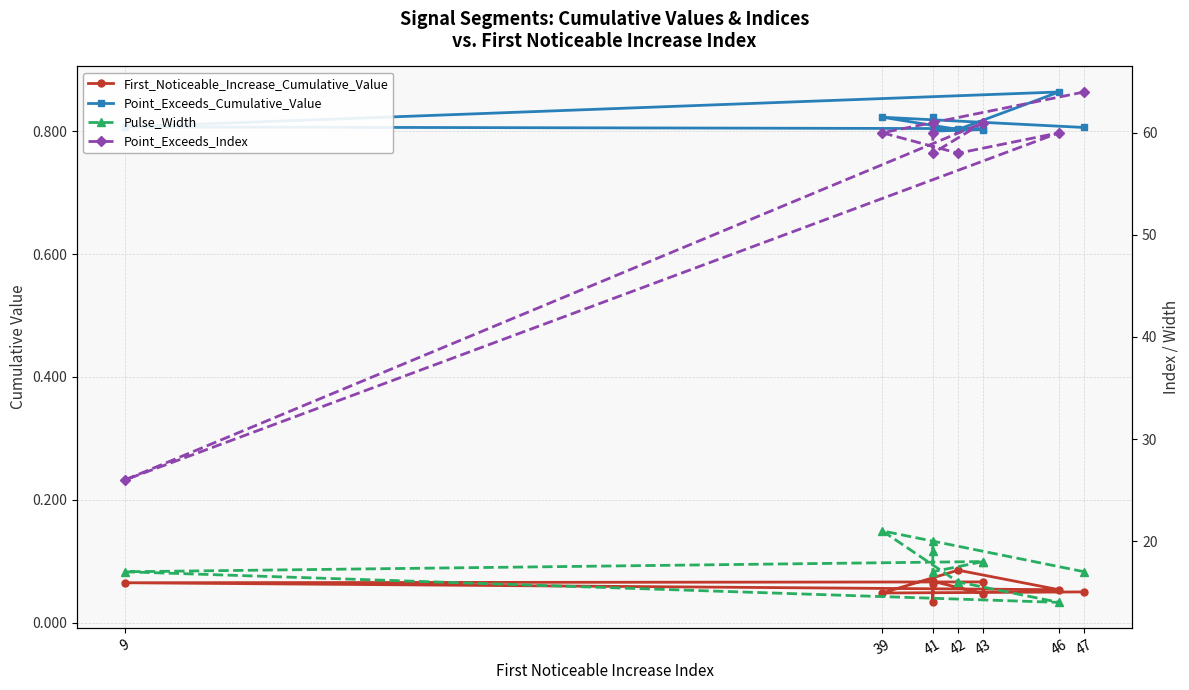

What is the difference between the maximum and minimum values in the Point_Exceeds_Index series?

38.0